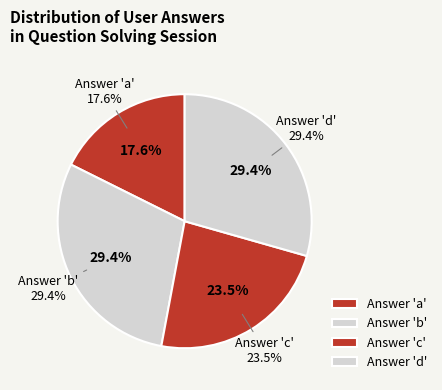

Is there any slice that represents more than half of the pie?

No